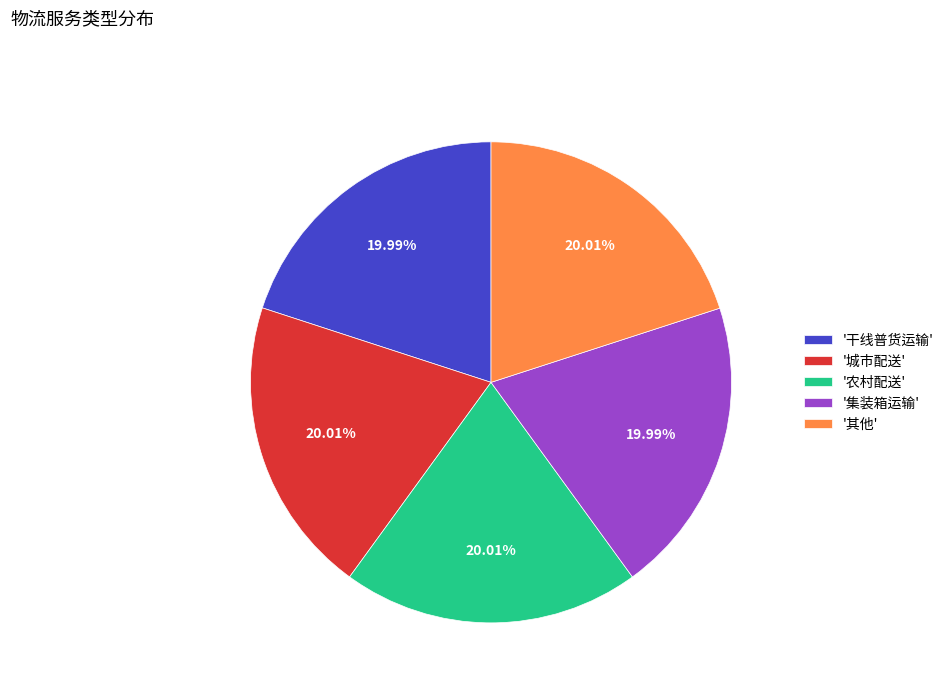

Does '城市配送' account for over 50% of the chart?

No